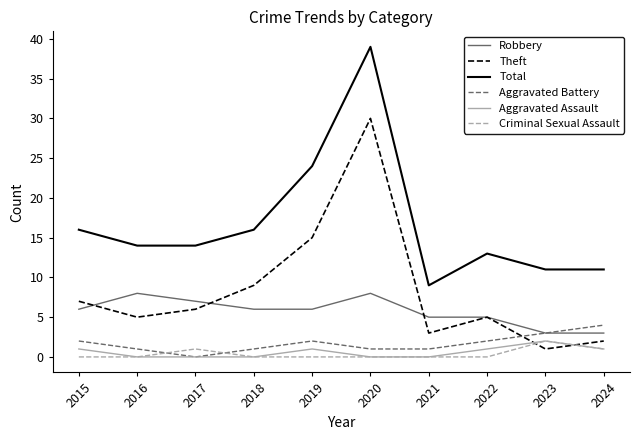

At which label is Theft closest to 15?

2019